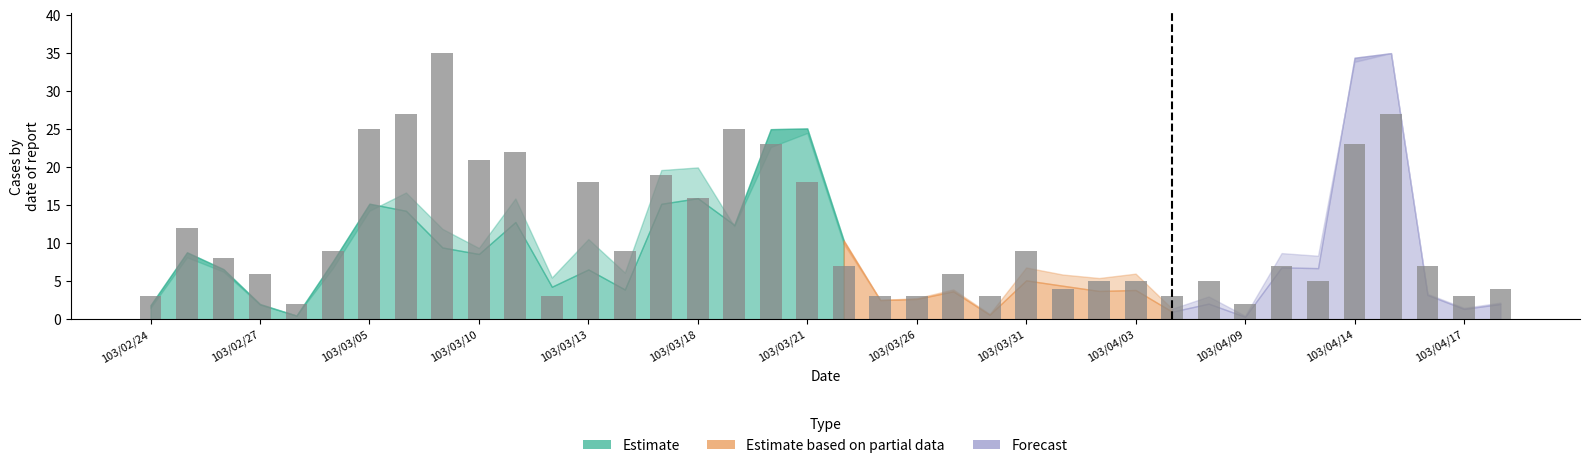

Count the number of data series in this chart.

1